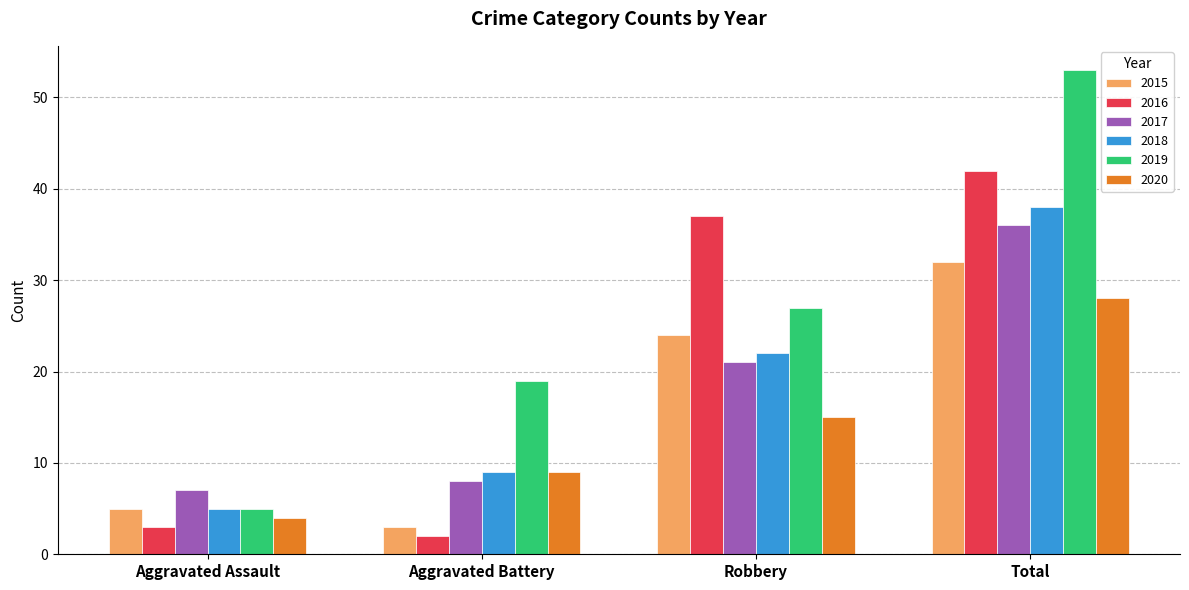

What is the spread (max minus min) of values at Aggravated Assault?

4